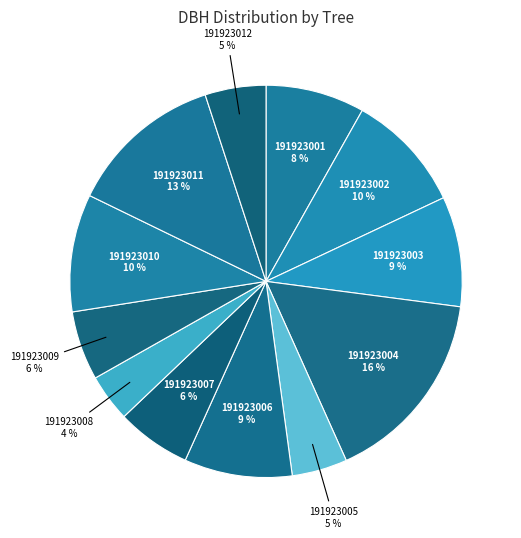

What percentage is the 191923012 slice, to the nearest percent?

5%